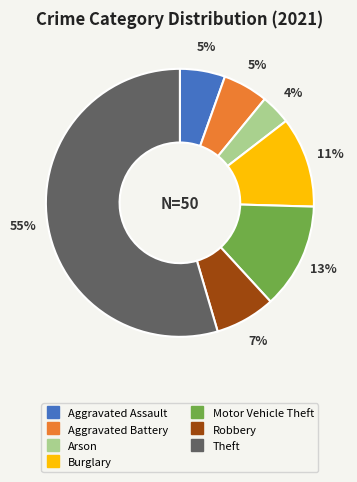

To the nearest percent, what is the average slice percentage?

14%